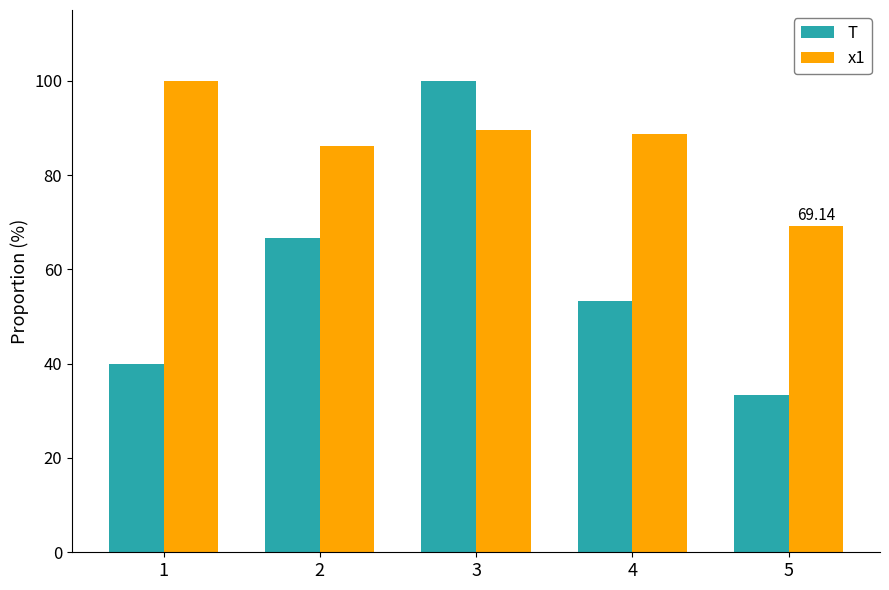

Rank the categories by T value from highest to lowest.

3, 2, 4, 1, 5